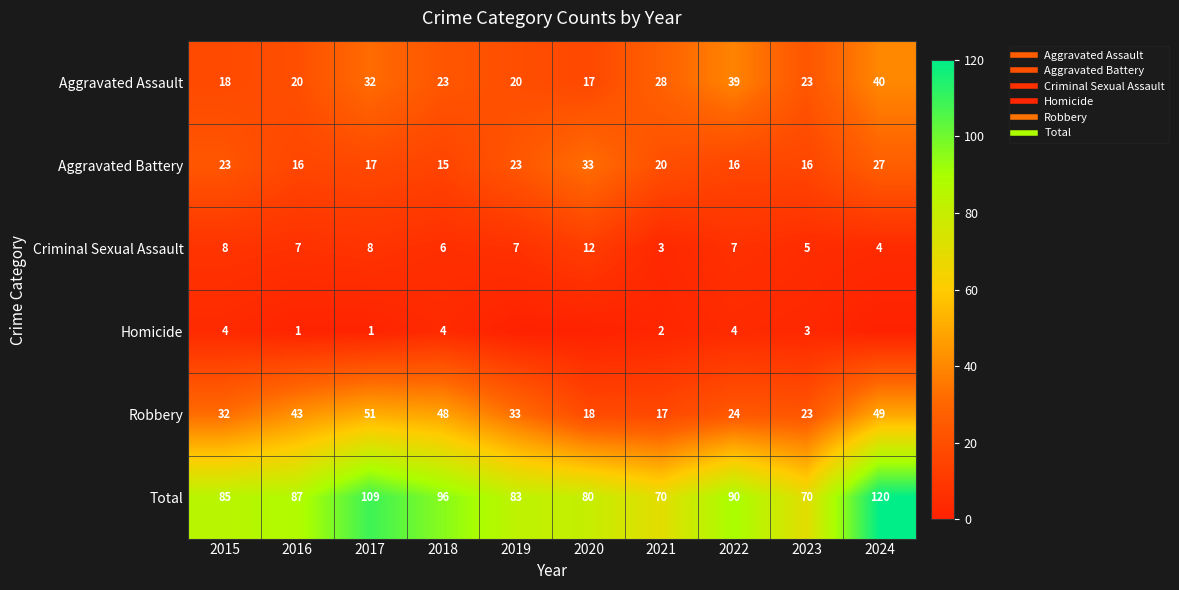

Where does the Robbery series first go above 33?

2016